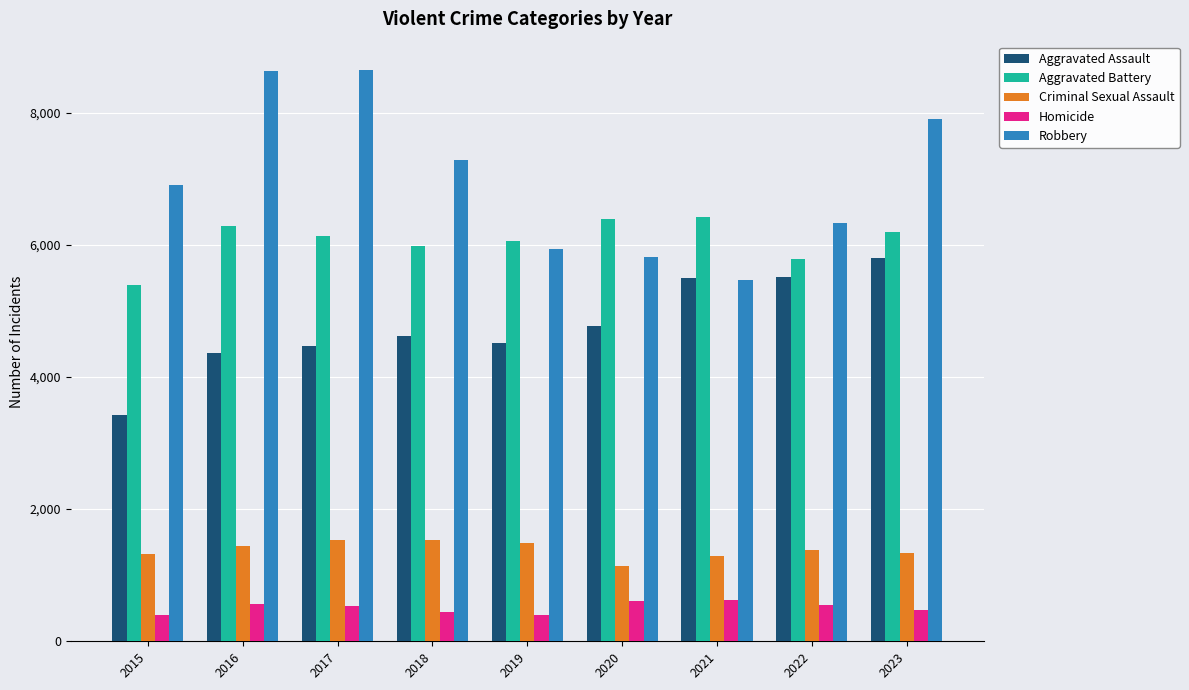

What is the average value of the Homicide series?

511